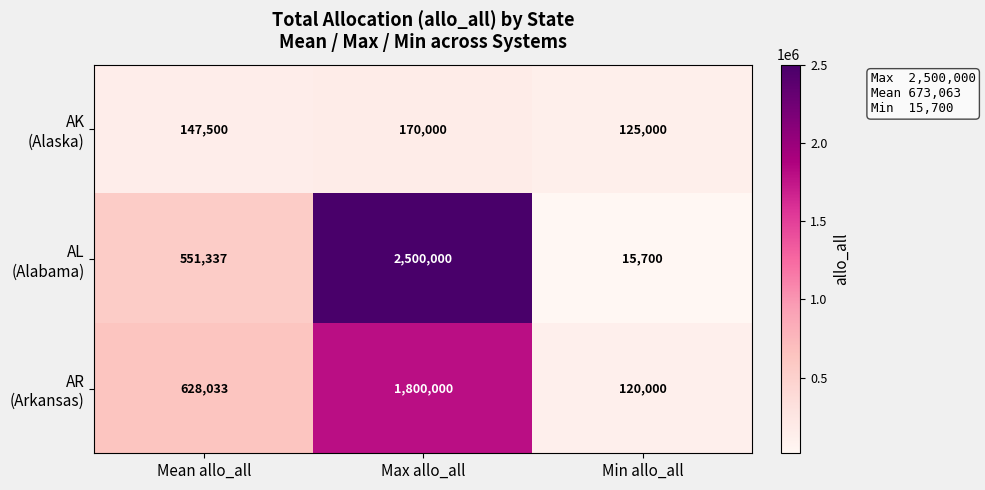

At which category does the chart reach its minimum across all series?

Min allo_all